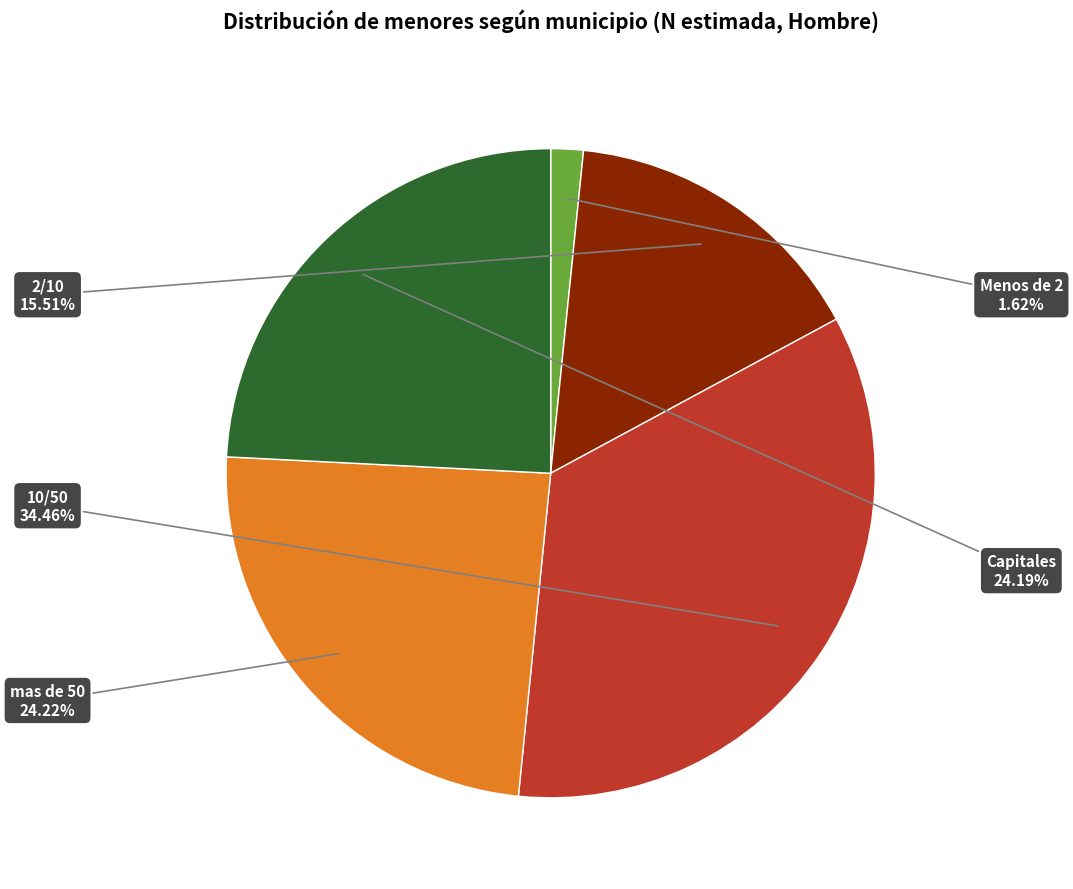

Does any single category account for the majority?

No